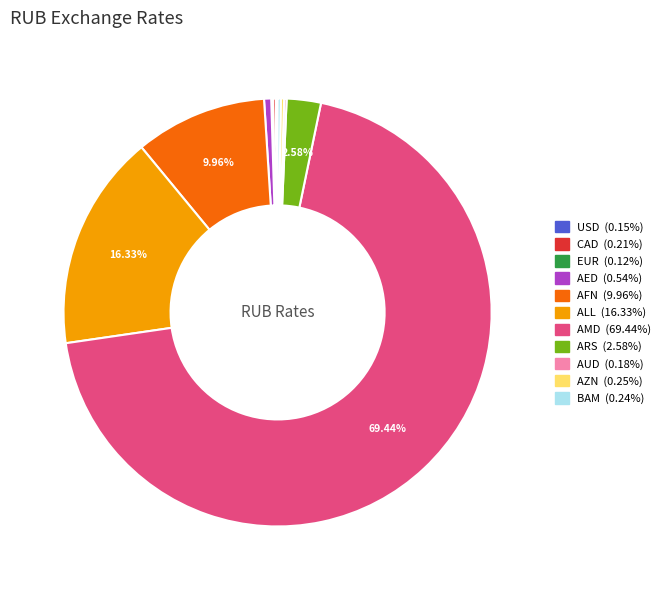

To the nearest percent, what is the difference between the largest and smallest slice percentages?

69%